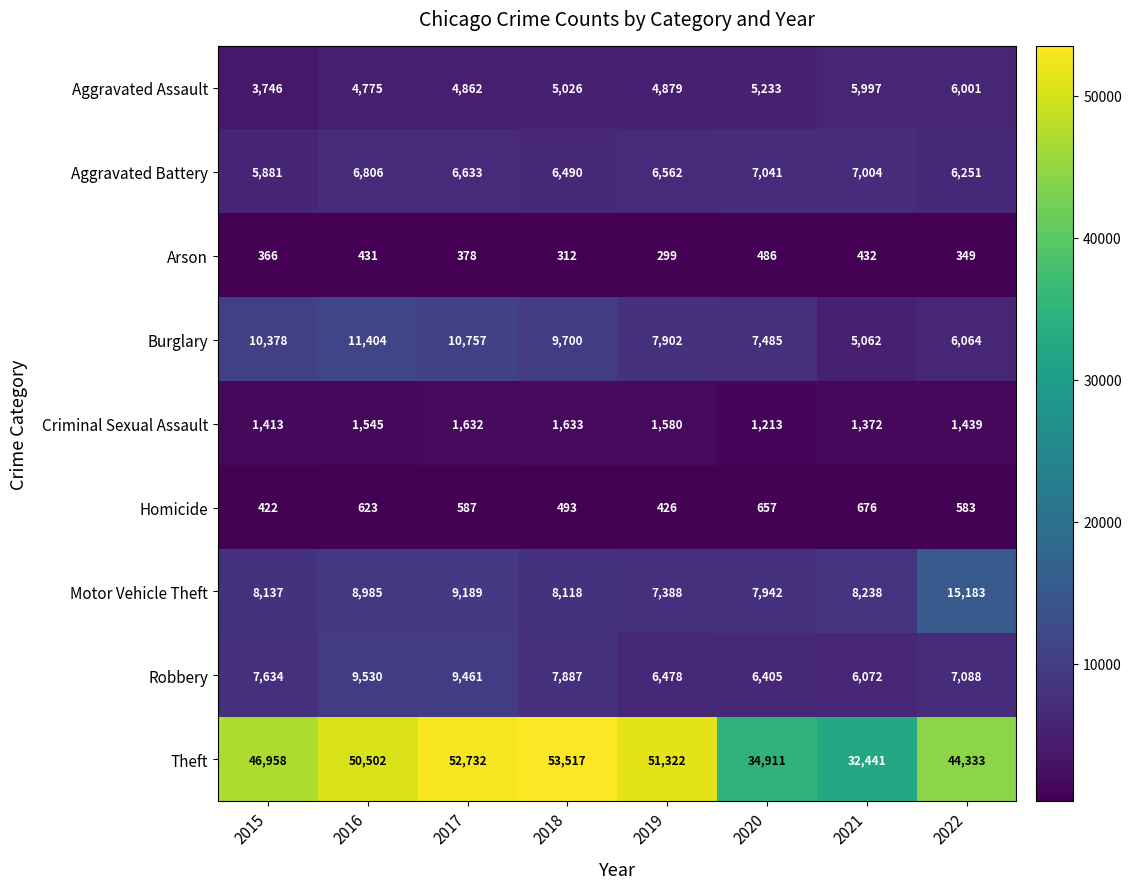

Is it true that Homicide equals 191 at 2019?

False